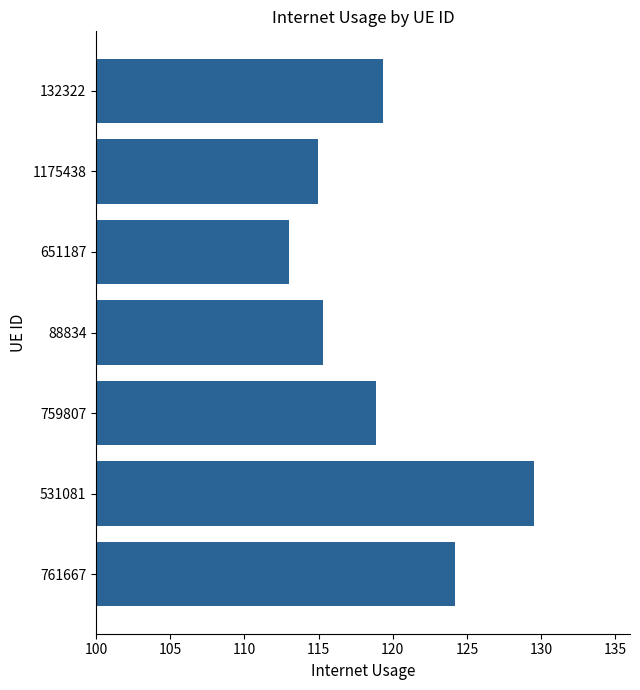

List the labels in order of value, largest first.

531081, 761667, 132322, 759807, 88834, 1175438, 651187